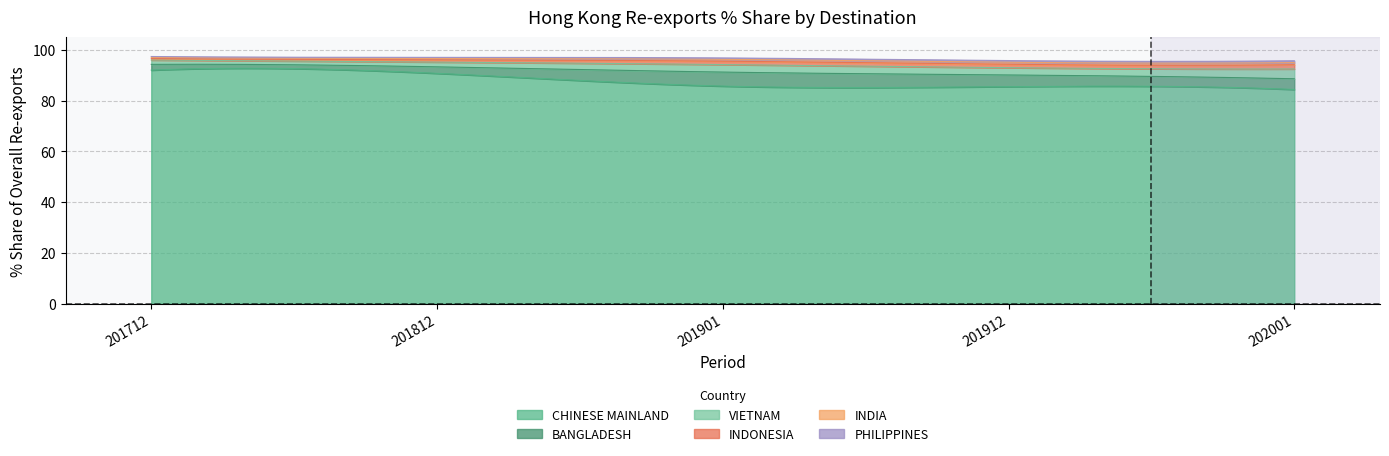

True or false: 201901 and 201912 intersect in this chart.

True